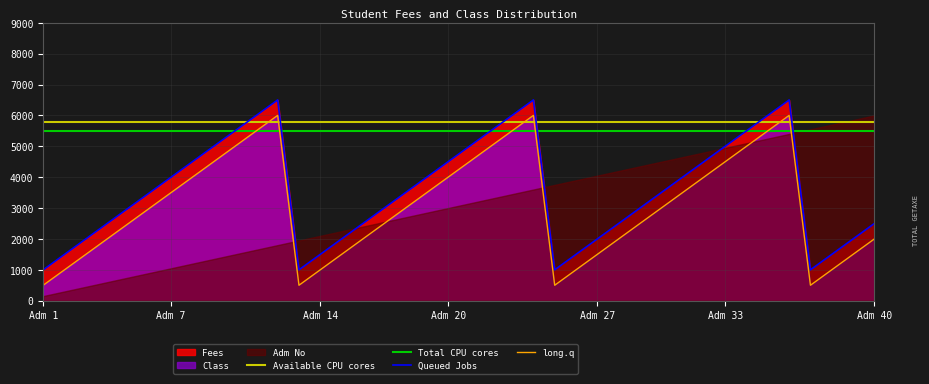

True or false: Queued Jobs and long.q intersect in this chart.

False